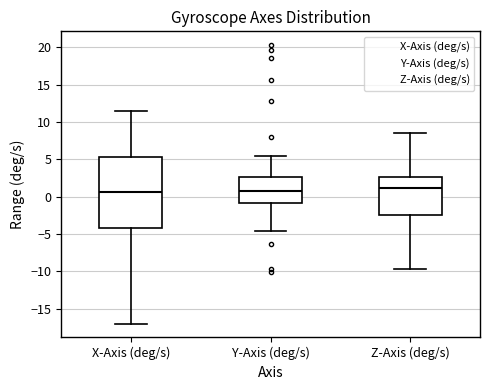

Where does the upper whisker of the box for X-Axis (deg/s) end on the y-axis? The values are not printed on the chart, so give them approximately, as read against the axis.

11.5